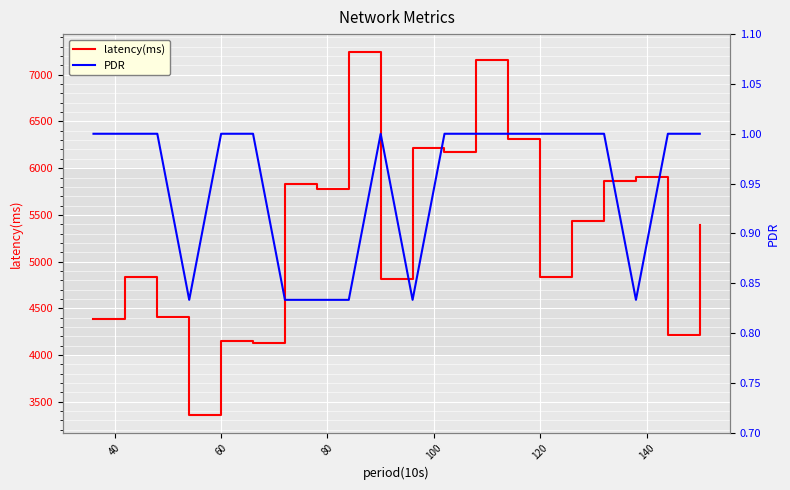

What is the lowest value of the latency(ms) series?

3360.0